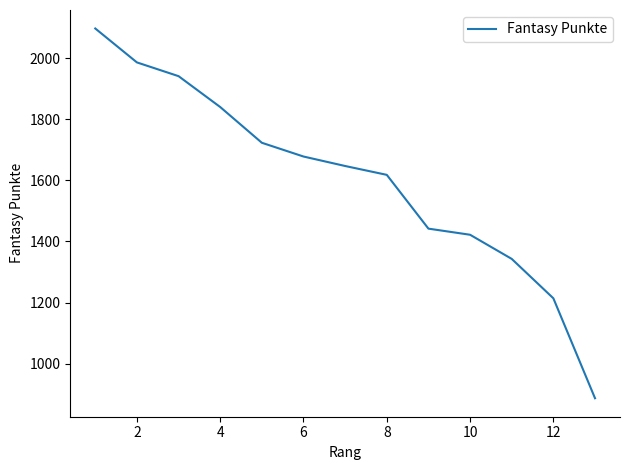

Does the chart have visible grid lines?

No